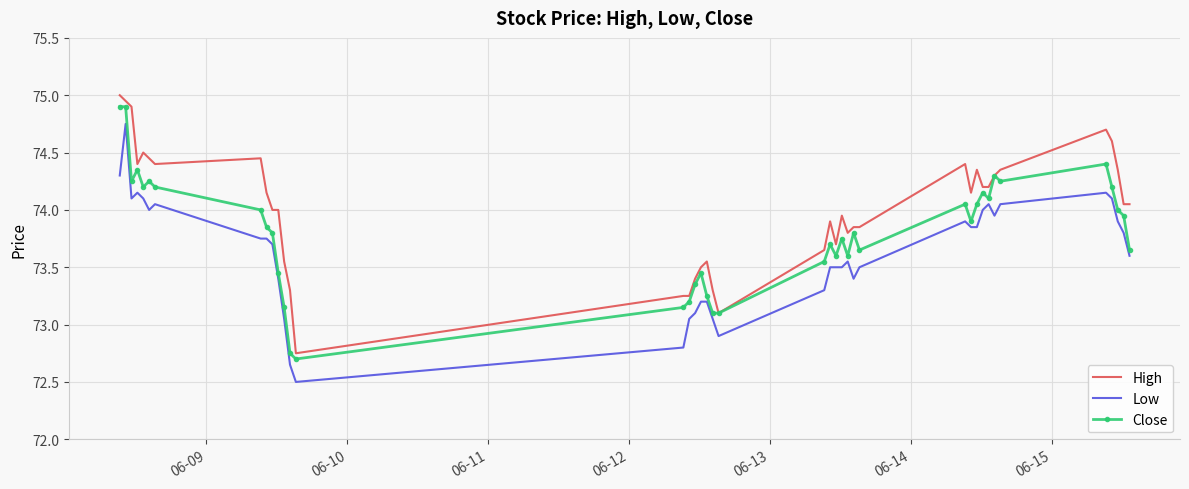

What is the smallest value displayed?

72.5